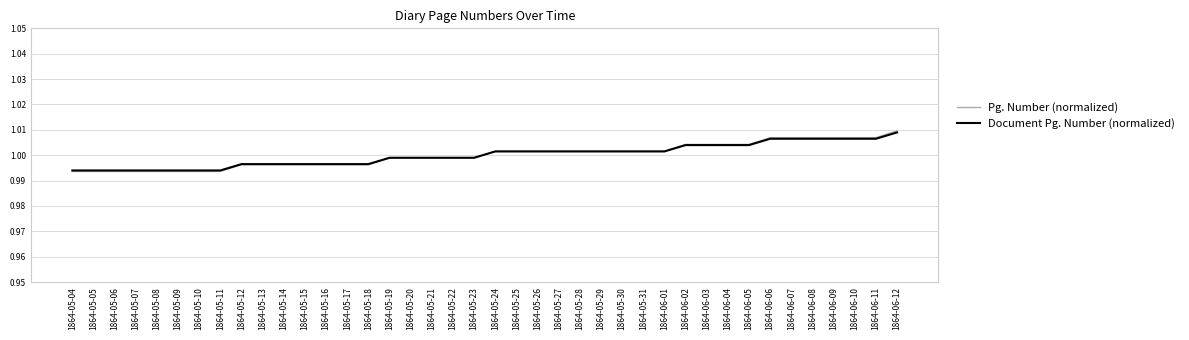

At which label does Document Pg. Number (normalized) reach its peak?

1864-06-12